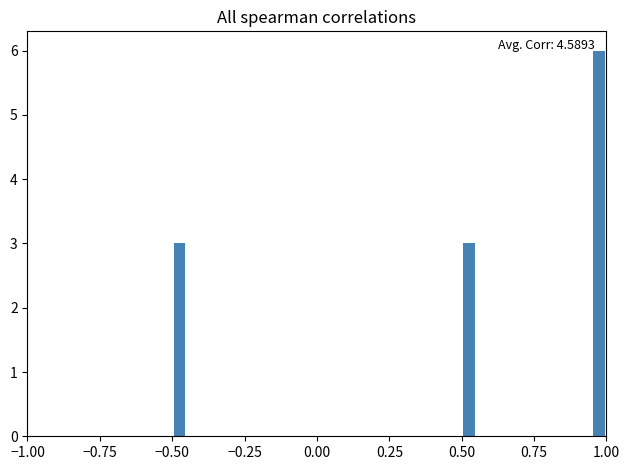

Read against the x-axis, roughly where is the centre of the tallest bar?

1.00